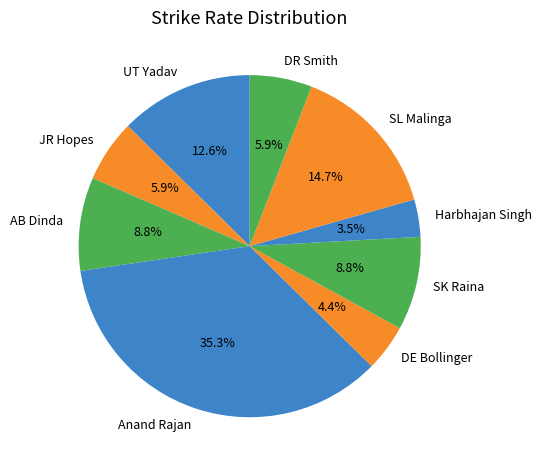

To the nearest percent, what is the difference between the largest and smallest slice percentages?

32%